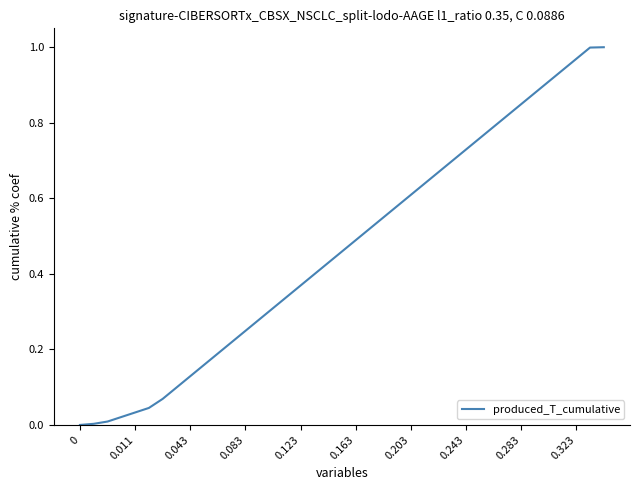

True or false: the data shows 0.2 at 0.243.

False